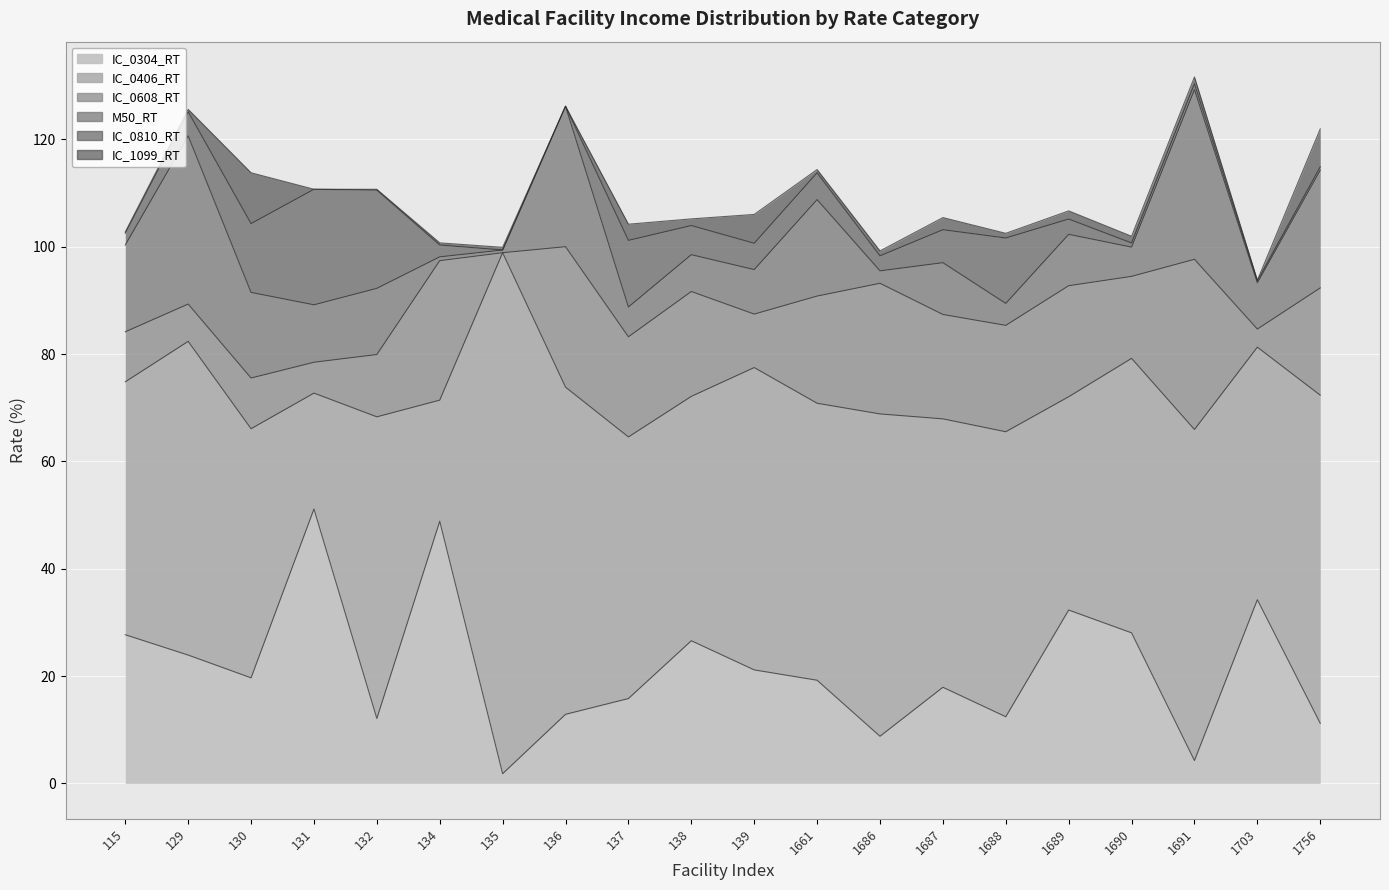

How many data points does each series have?

20